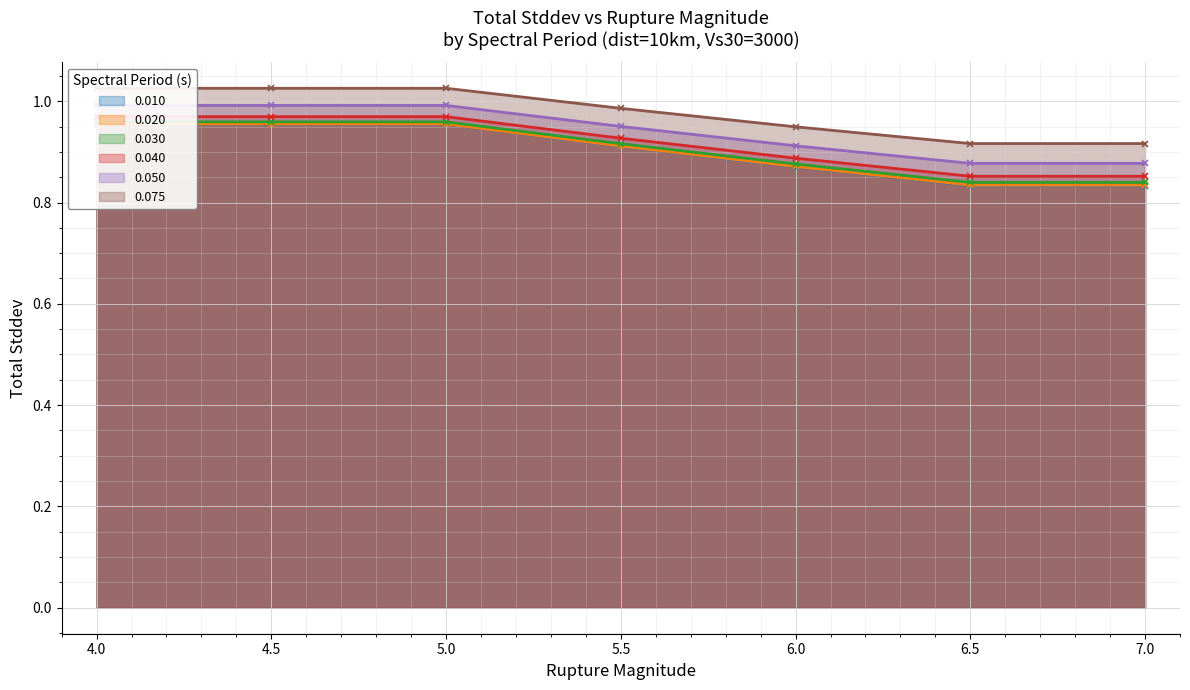

The 0.030 series shows 1.0 at 4.0. True or false?

True